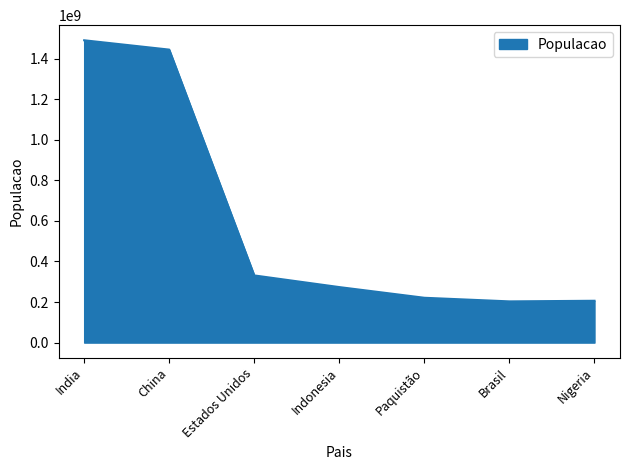

Approximately how many times larger is the value at Nigeria compared to Indonesia?

0.8